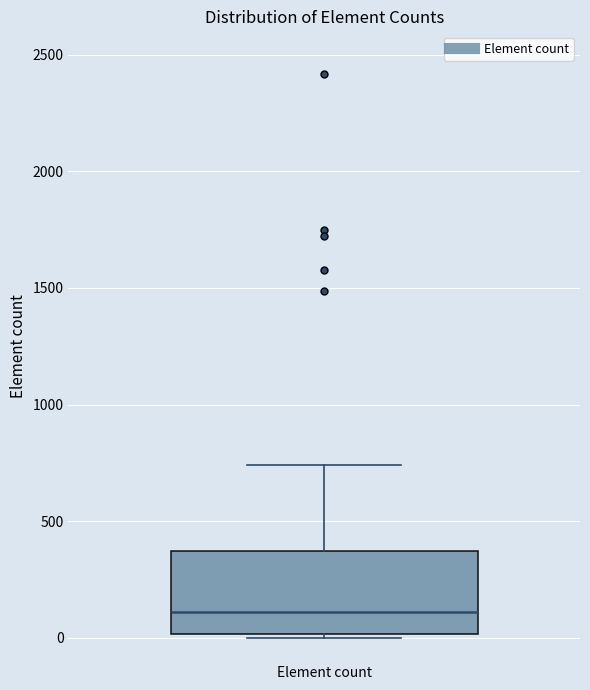

Where does the upper whisker of the box for Element count end on the y-axis? The values are not printed on the chart, so give them approximately, as read against the axis.

750